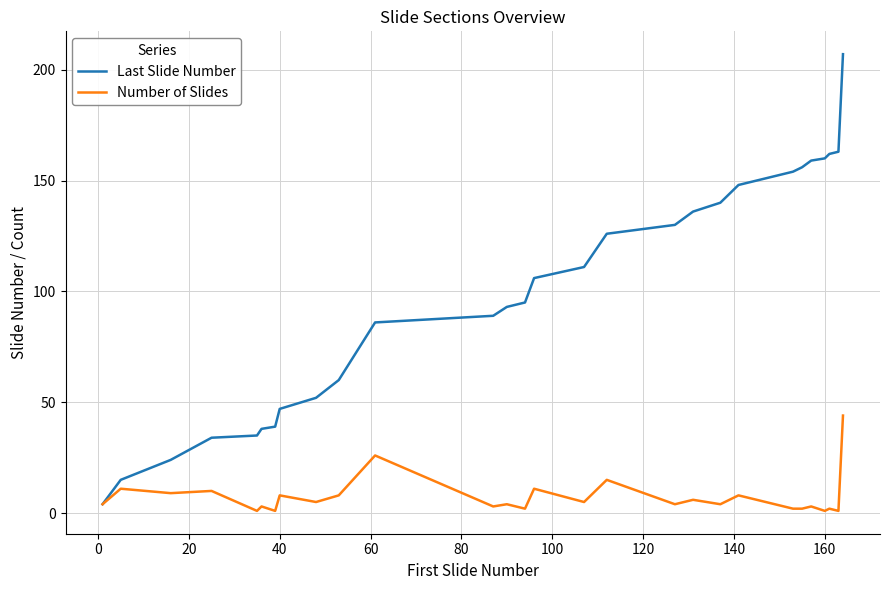

Which series has the largest total across all categories?

Last Slide Number